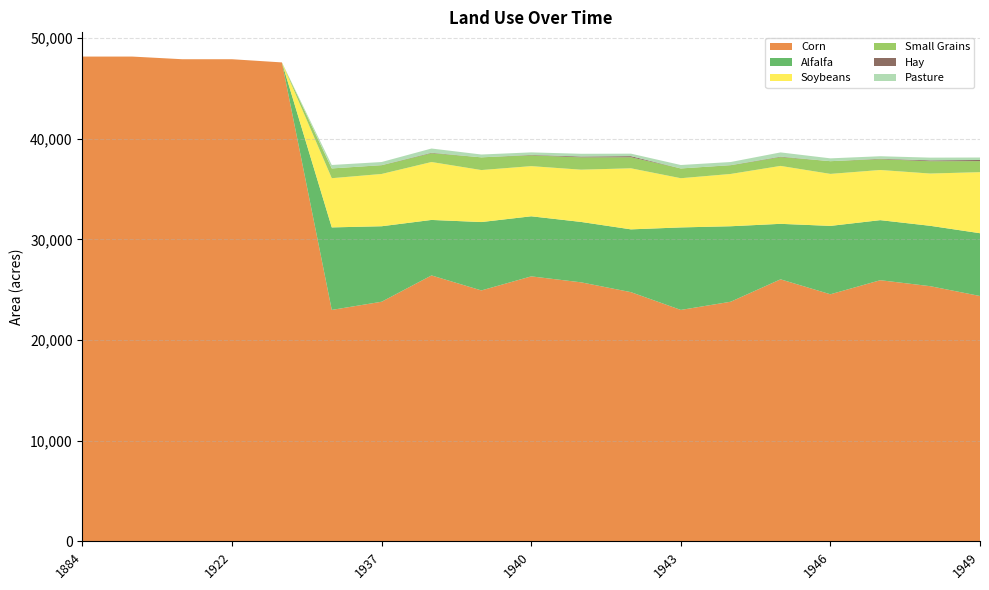

Reading left to right, what are all the values shown in this chart?

Corn: 1884=48170	1900=48170	1916=47906	1922=47906	1929=47589	1936=22994	1937=23806	1938=26420	1939=24929	1940=26327	1941=25735	1942=24758	1943=22992	1944=23806	1945=26033	1946=24547	1947=25945	1948=25353	1949=24376
Alfalfa: 1884=0	1900=0	1916=0	1922=0	1929=0	1936=8199	1937=7502	1938=5515	1939=6796	1940=5970	1941=6001	1942=6240	1943=8199	1944=7502	1945=5515	1946=6796	1947=5969	1948=6000	1949=6239
Soybeans: 1884=0	1900=0	1916=0	1922=0	1929=0	1936=4890	1937=5196	1938=5756	1939=5167	1940=4985	1941=5193	1942=6068	1943=4890	1944=5196	1945=5756	1946=5167	1947=4985	1948=5193	1949=6068
Small Grains: 1884=0	1900=0	1916=0	1922=0	1929=0	1936=971	1937=860	1938=874	1939=1264	1940=1074	1941=1225	1942=1096	1943=971	1944=860	1945=874	1946=1264	1947=1074	1948=1225	1949=1096
Hay: 1884=0	1900=0	1916=0	1922=0	1929=0	1936=1	1937=17	1938=48	1939=0	1940=44	1941=84	1942=114	1943=1	1944=17	1945=48	1946=0	1947=44	1948=84	1949=114
Pasture: 1884=0	1900=0	1916=0	1922=0	1929=0	1936=341	1937=310	1938=419	1939=281	1940=249	1941=271	1942=245	1943=341	1944=310	1945=419	1946=281	1947=249	1948=271	1949=245